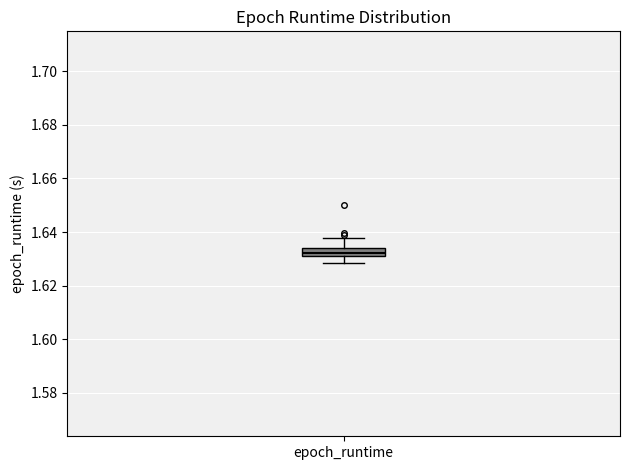

Where does the lower whisker of the box for epoch_runtime end on the y-axis? The values are not printed on the chart, so give them approximately, as read against the axis.

1.628